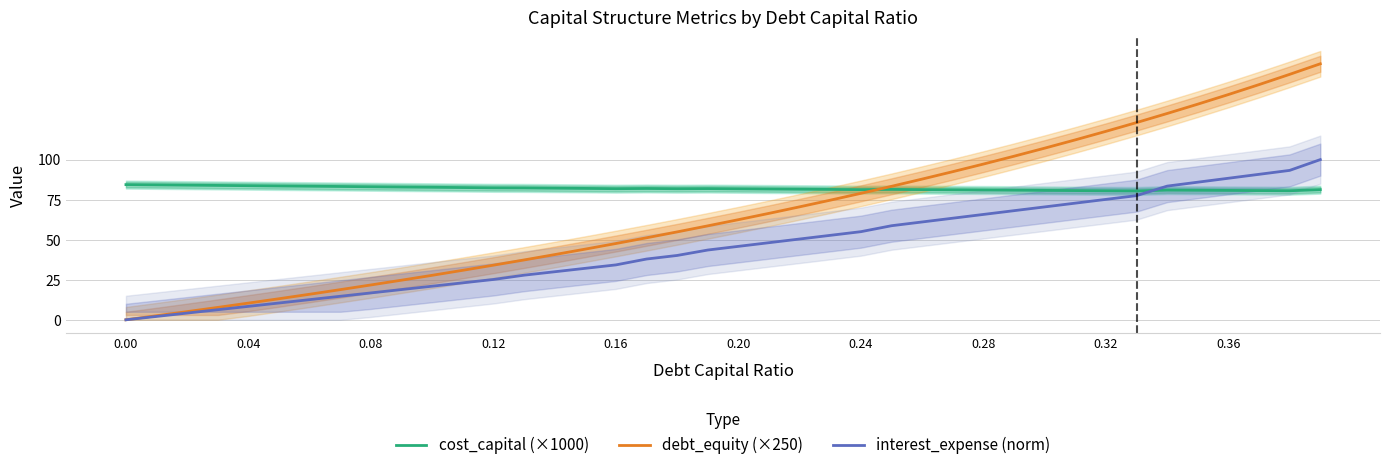

Reading right to left, transcribe all the data shown in this chart.

cost_capital (×1000): 81.2	80.6	80.7	80.8	80.9	81.0	80.4	80.5	80.7	80.8	80.9	81.0	81.2	81.3	81.4	81.3	81.4	81.5	81.7	81.8	81.9	81.8	82.0	81.9	82.0	82.2	82.3	82.4	82.6	82.7	82.9	83.1	83.2	83.4	83.6	83.7	83.9	84.1	84.2	84.4
debt_equity (×250): 159.8	153.2	146.8	140.6	134.6	128.8	123.1	117.7	112.3	107.1	102.1	97.2	92.5	87.8	83.3	79.0	74.7	70.5	66.4	62.5	58.6	54.9	51.2	47.6	44.1	40.7	37.4	34.1	30.9	27.8	24.7	21.8	18.8	15.9	13.2	10.4	7.7	5.1	2.5	0.0
interest_expense (norm): 100.0	93.3	90.8	88.4	85.9	83.5	77.5	75.2	72.8	70.5	68.1	65.8	63.4	61.1	58.7	55.0	52.7	50.4	48.1	45.8	43.6	40.2	37.9	34.3	32.1	30.0	27.8	25.2	23.1	21.0	18.9	16.8	14.7	12.6	10.5	8.4	6.3	4.2	2.1	0.0